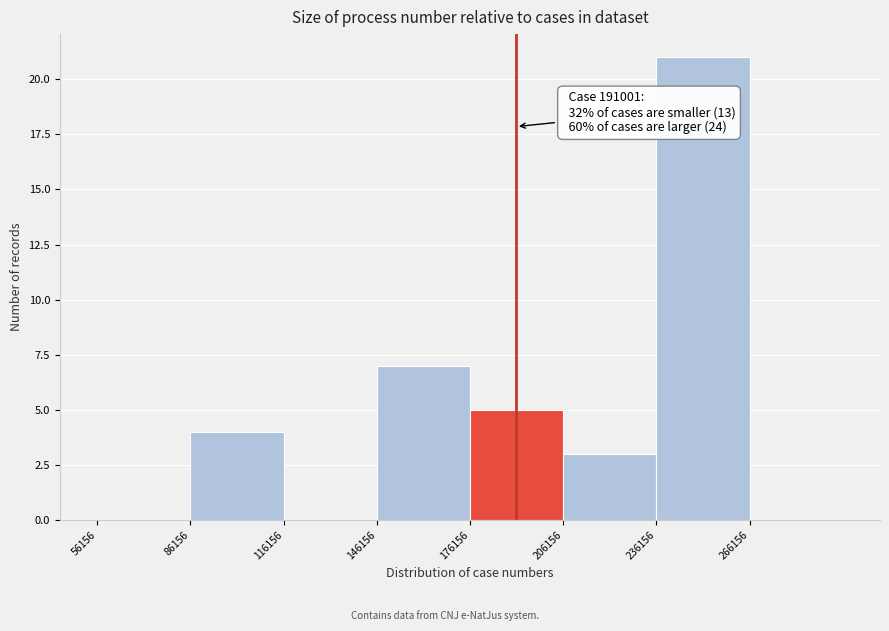

Over which range of the x-axis is the bar tallest?

235000 to 265000